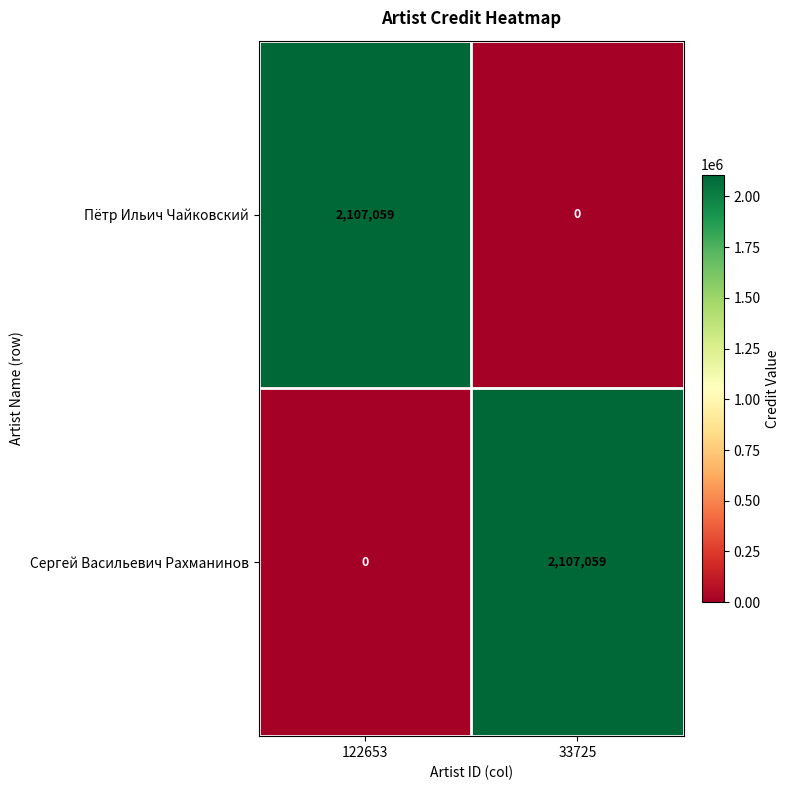

What is the total value across all series at 33725?

2107059